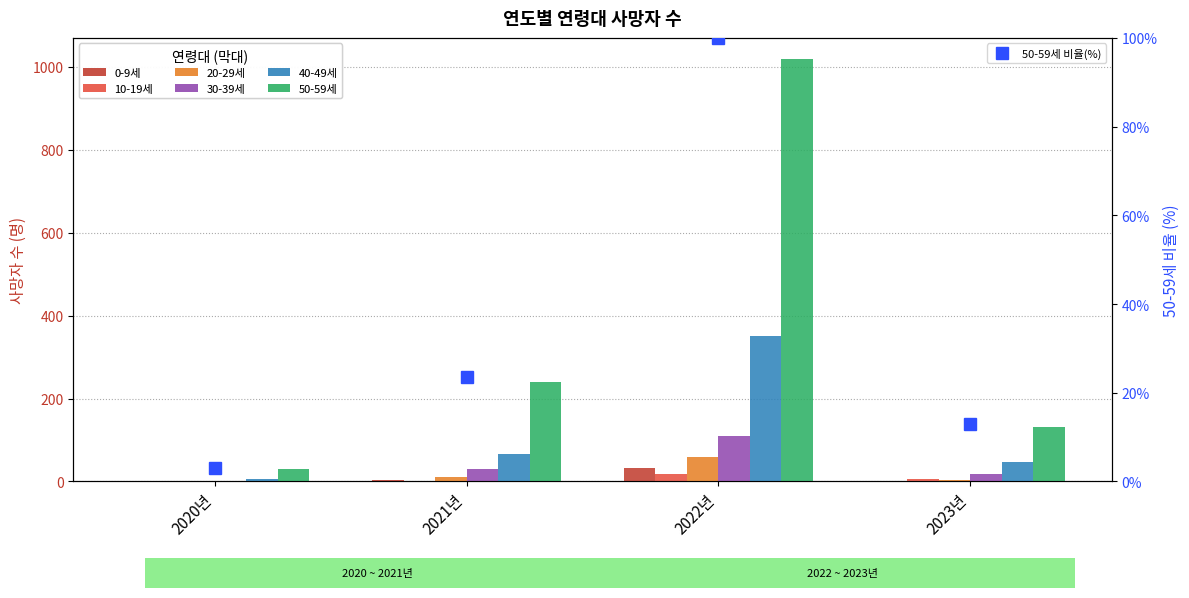

What is the total value across all series at 2021년?

351